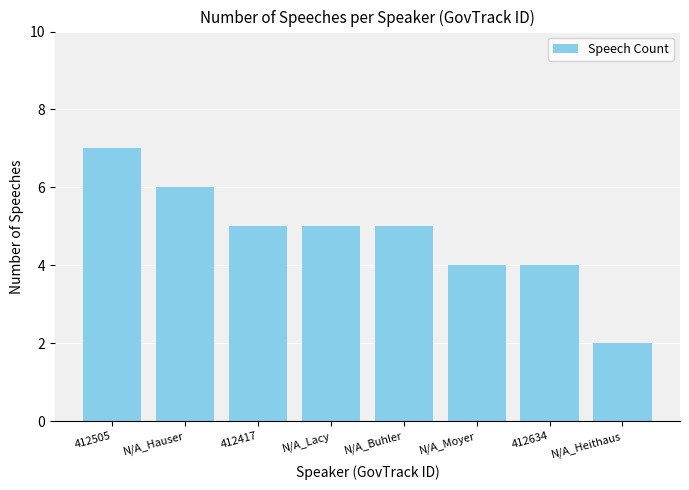

How many distinct data groups are displayed?

1